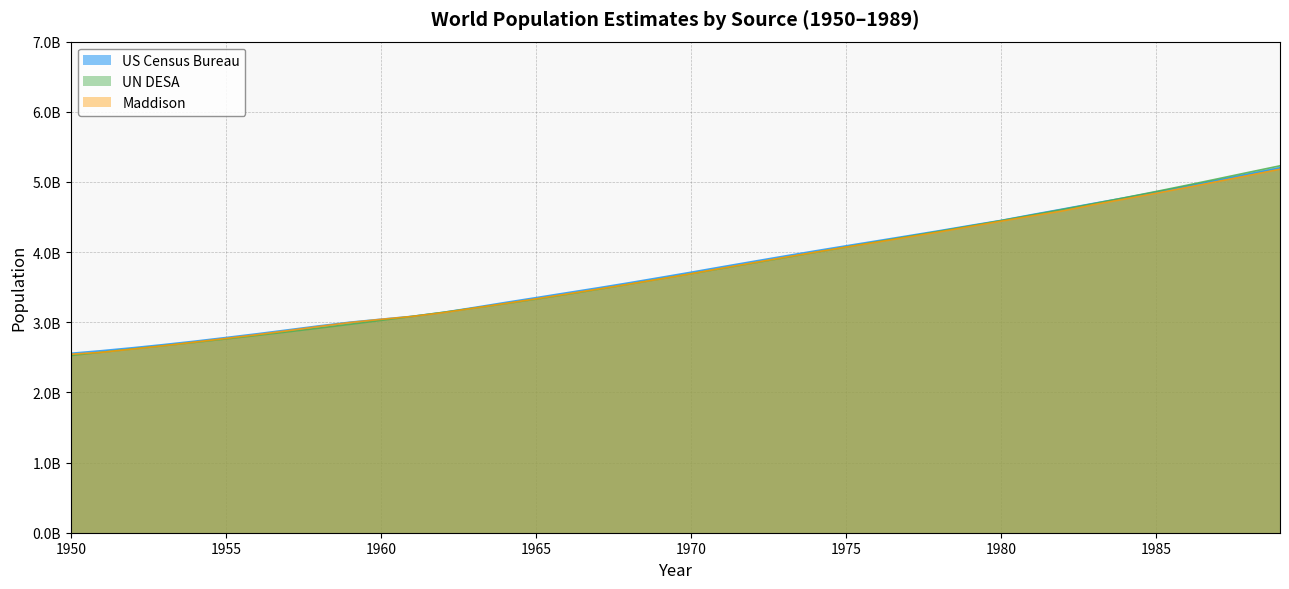

What is the average value of the Maddison series?

3.7